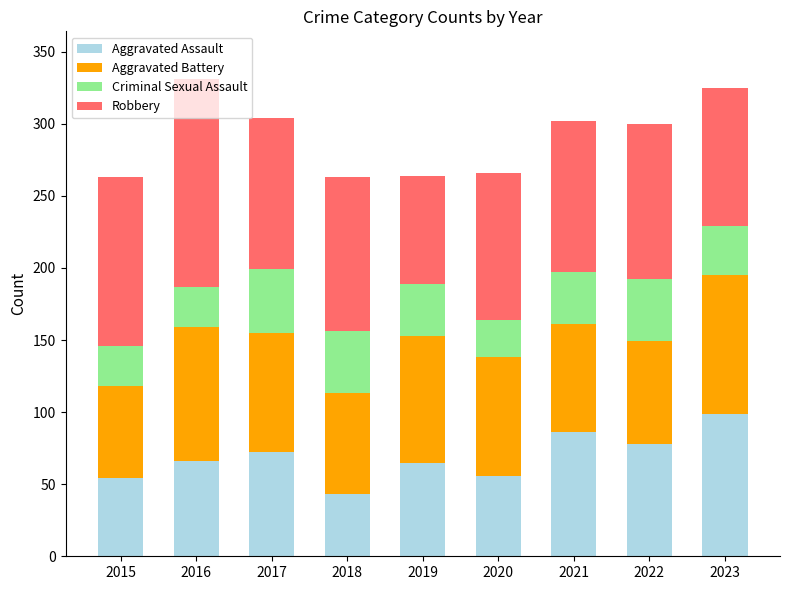

The Aggravated Assault series shows 72 at 2017. True or false?

True